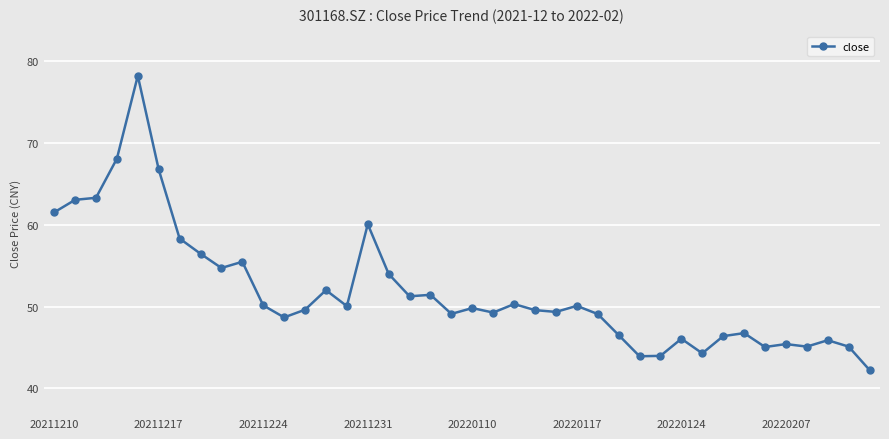

What is the value of the 30th point from the left?

44.0